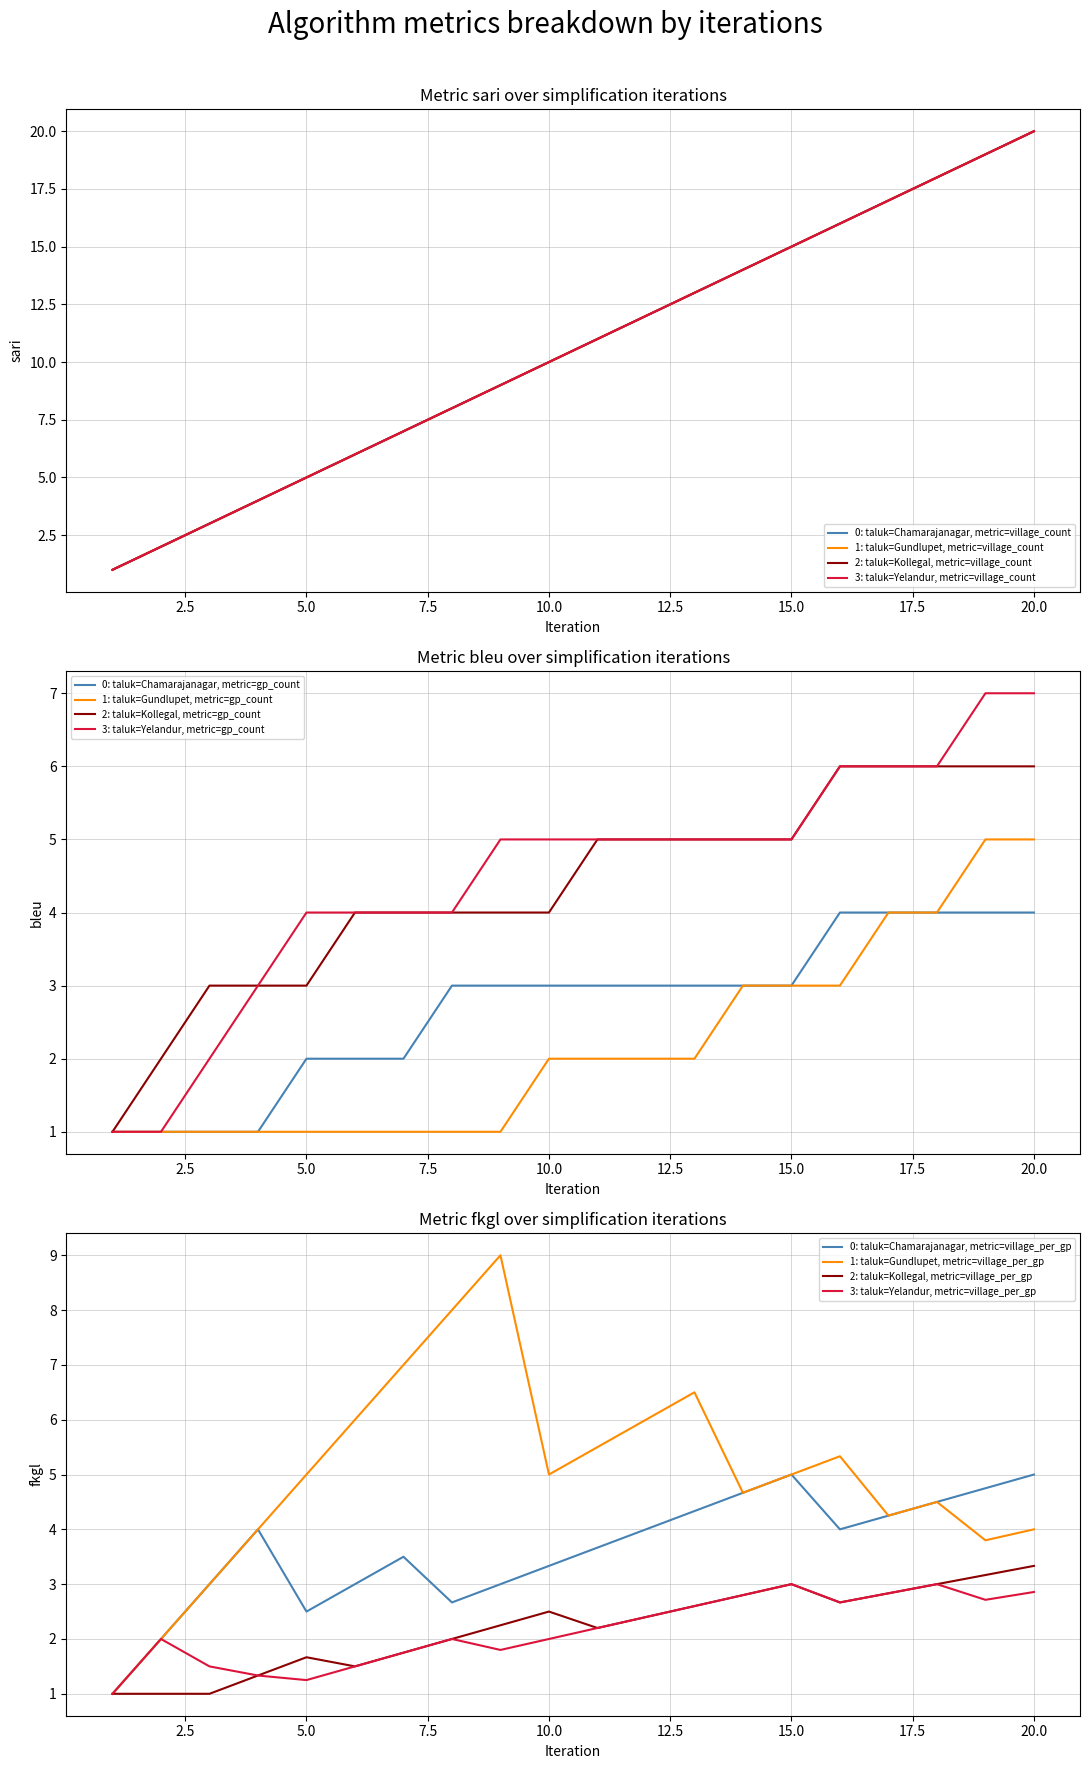

True or false: Yelandur (villages count per row) and Chamarajanagar (villages count per row) cross at least once.

False